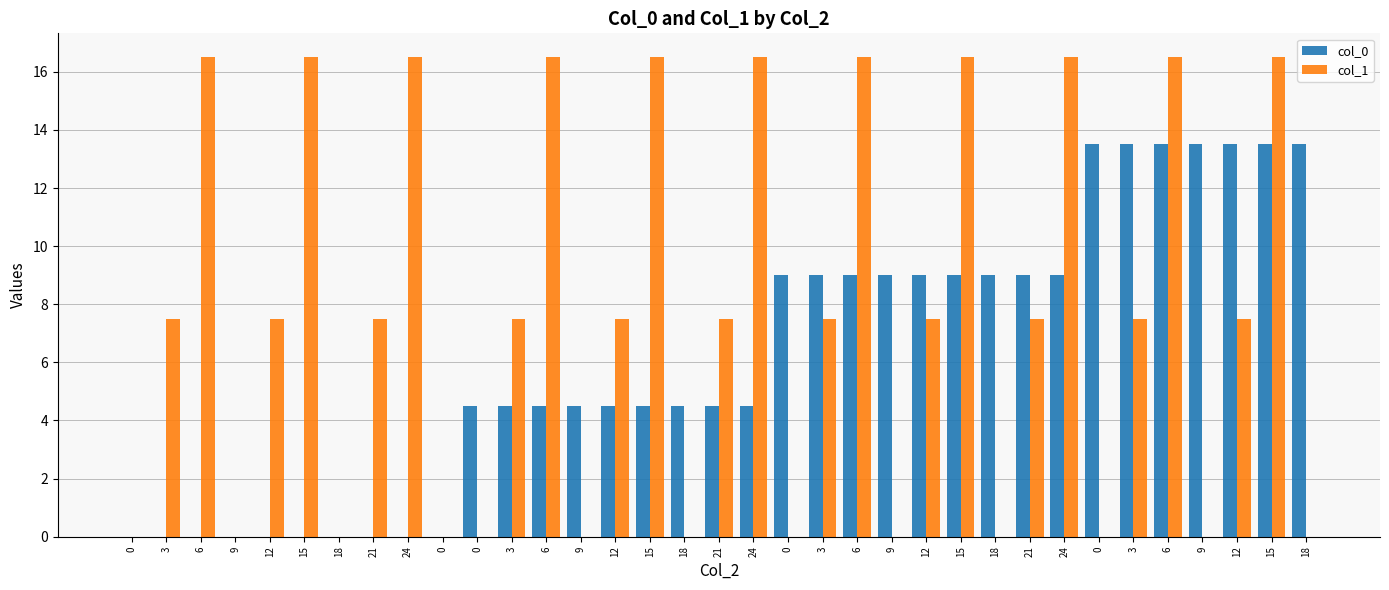

Which has a higher value, 15 or 15?

15